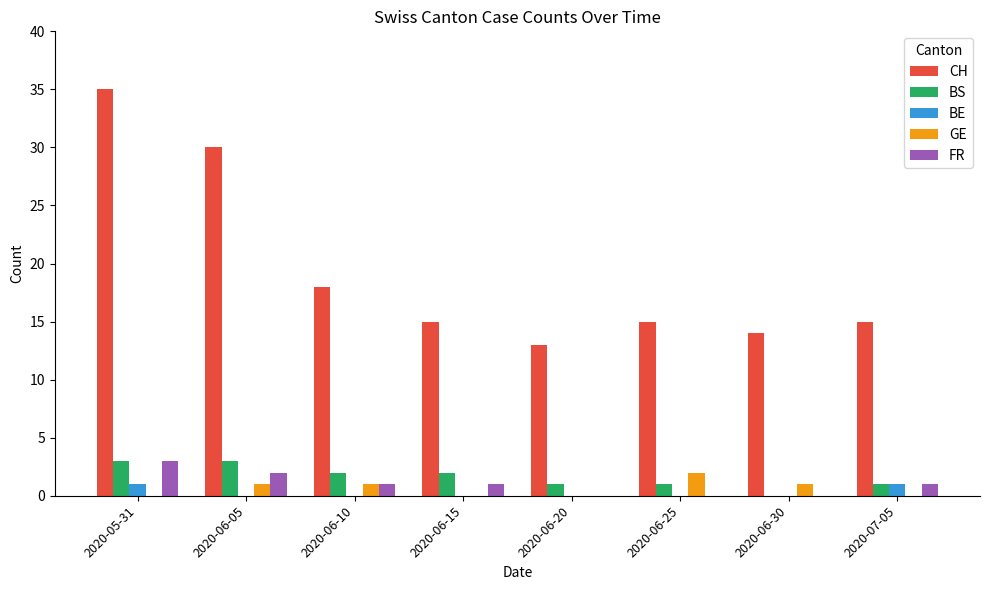

What is the sum of the CH values at 2020-06-20 and 2020-06-05?

43